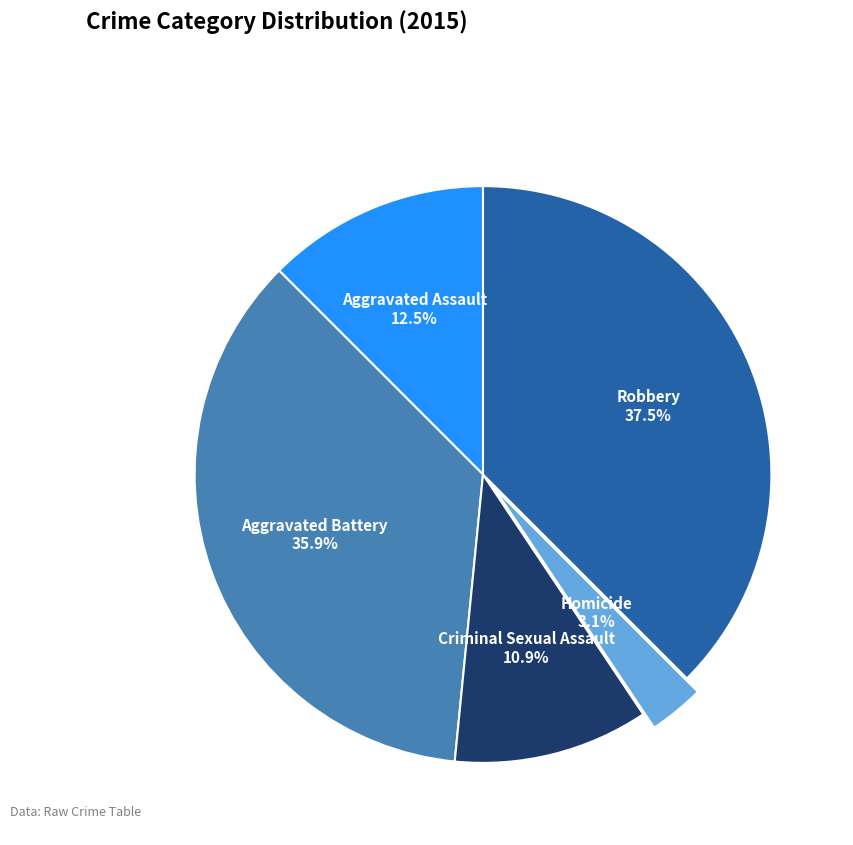

Which has a higher value, Homicide or Criminal Sexual Assault?

Criminal Sexual Assault